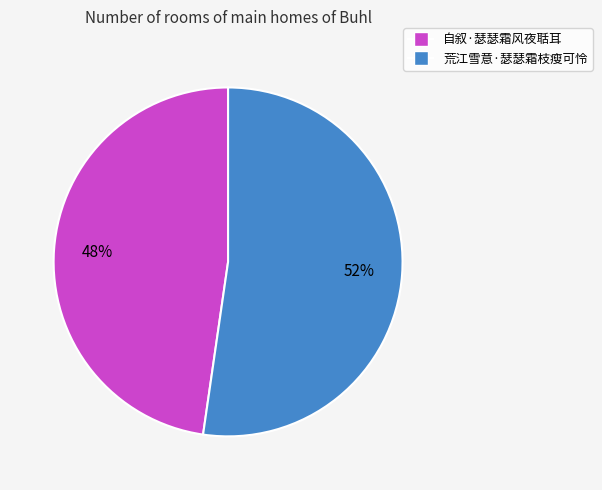

Combined, do 自叙·瑟瑟霜风夜聒耳 and 荒江雪意·瑟瑟霜枝瘦可怜 account for over 50%?

Yes